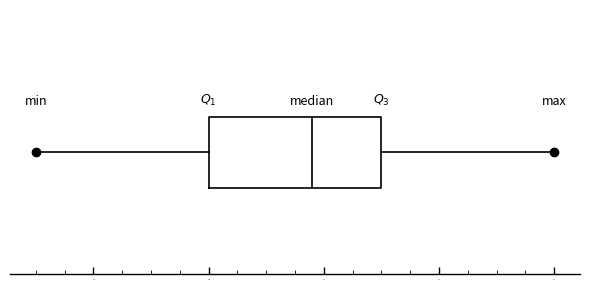

Where is the right edge of the box on the x-axis? The values are not printed on the chart, so give them approximately, as read against the axis.

130